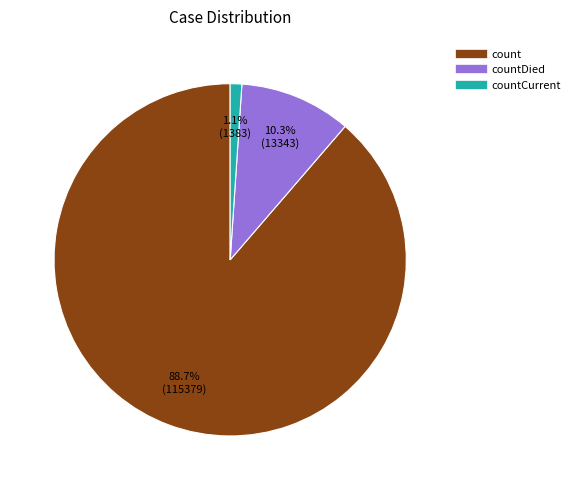

Is there any slice that represents more than half of the pie?

Yes